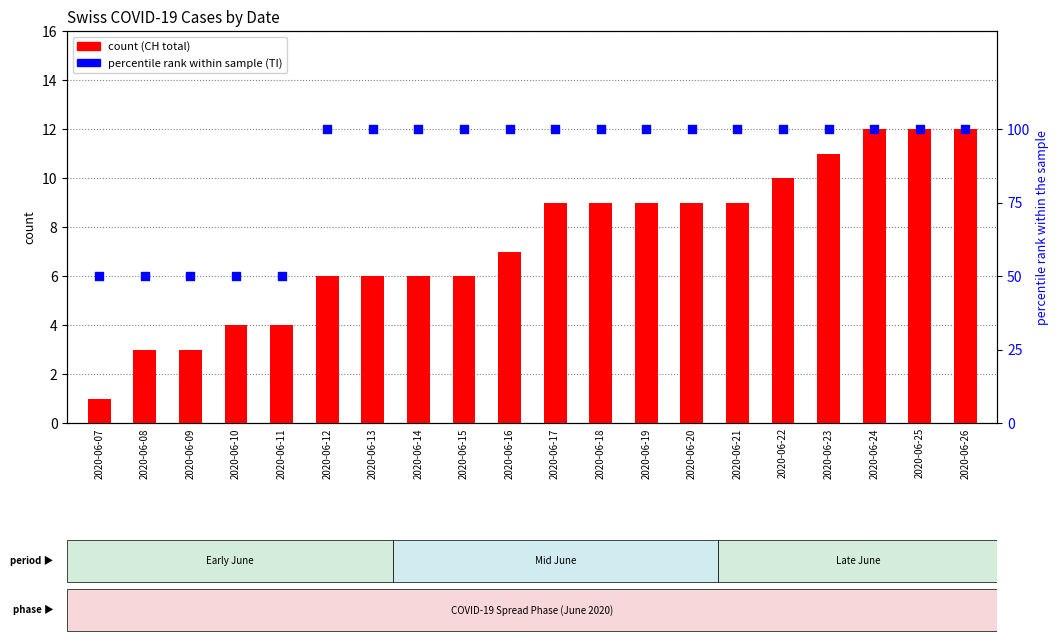

Which series has the largest Y range (max minus min)?

TI percentile